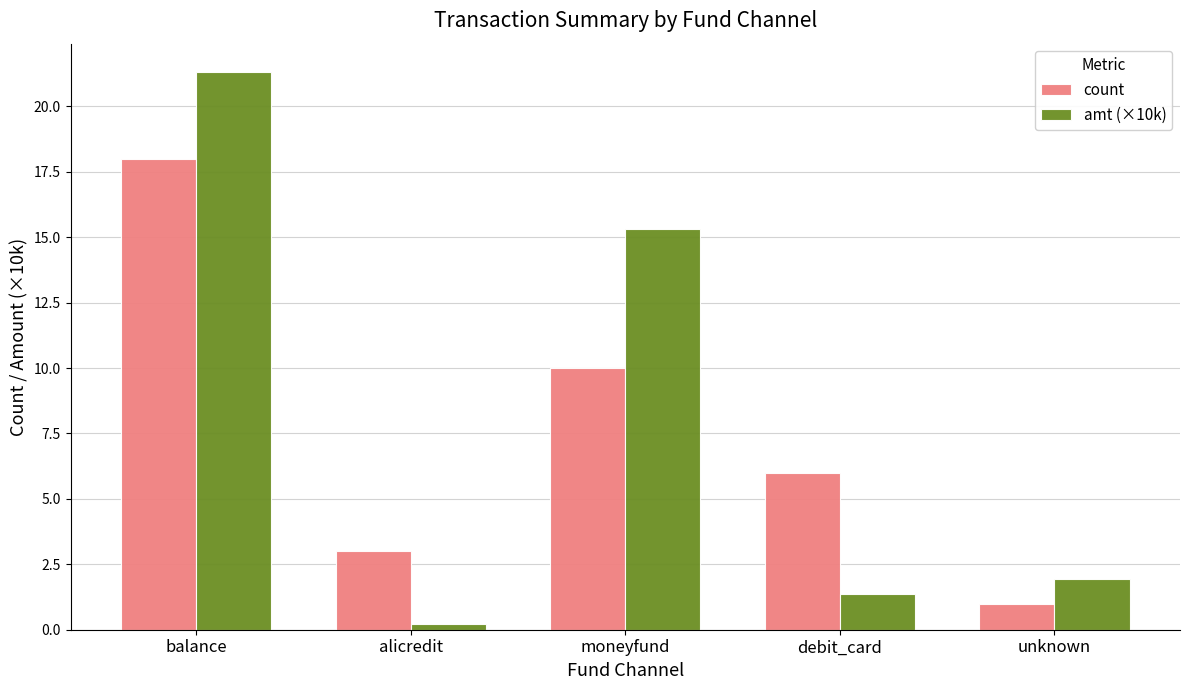

List the series in order of their peak value, lowest first.

count, amt (×10k)